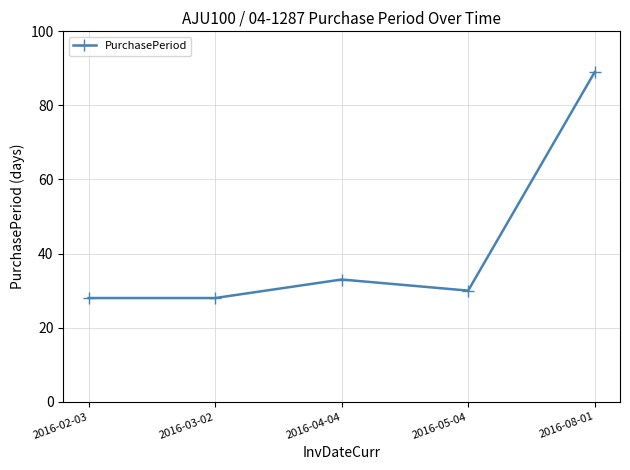

Reading right to left, transcribe all the data shown in this chart.

89	30	33	28	28